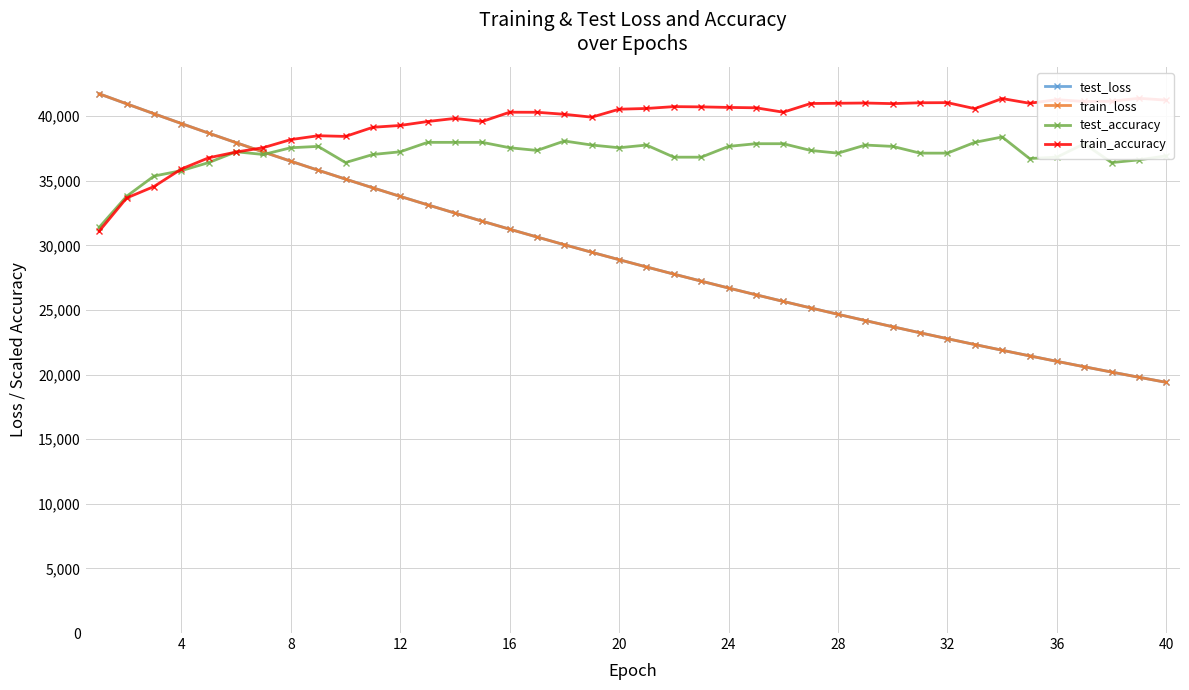

What is the minimum value for test_loss?

19404.4